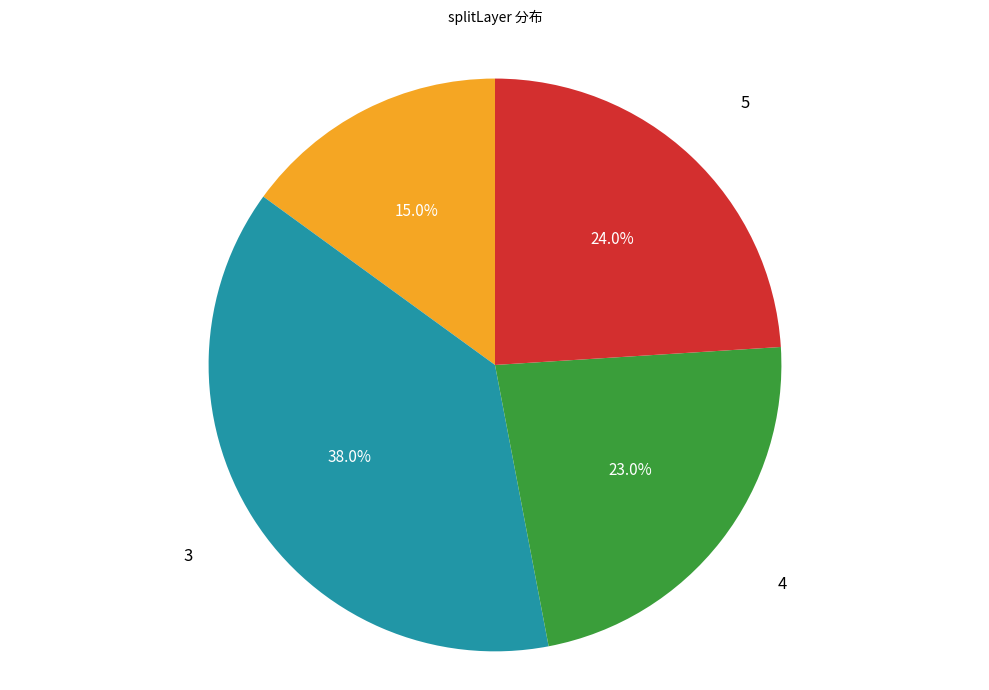

Does any single category account for the majority?

No